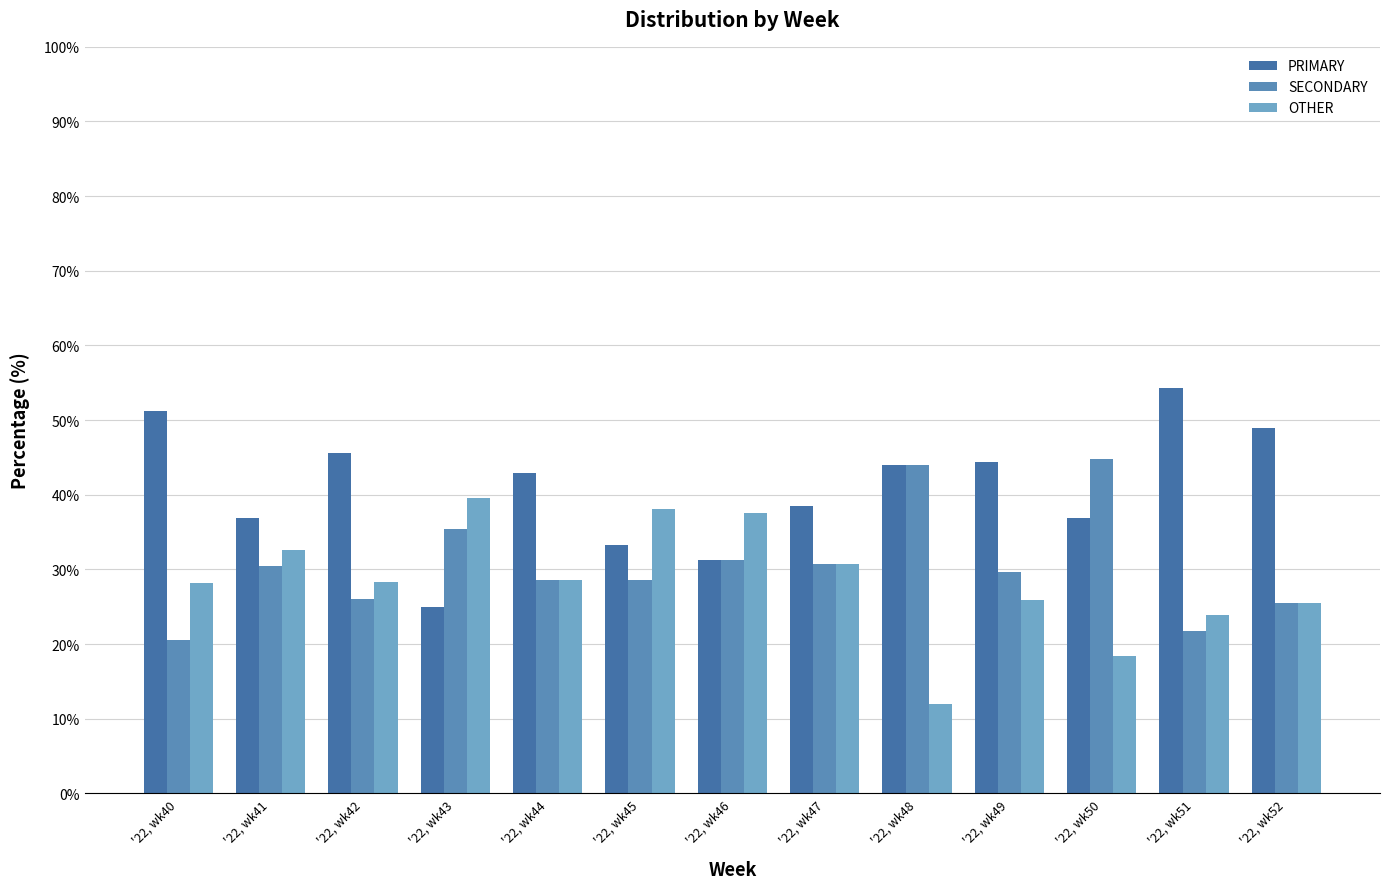

What is the value of the OTHER bar at the 3rd from the left?

28.3